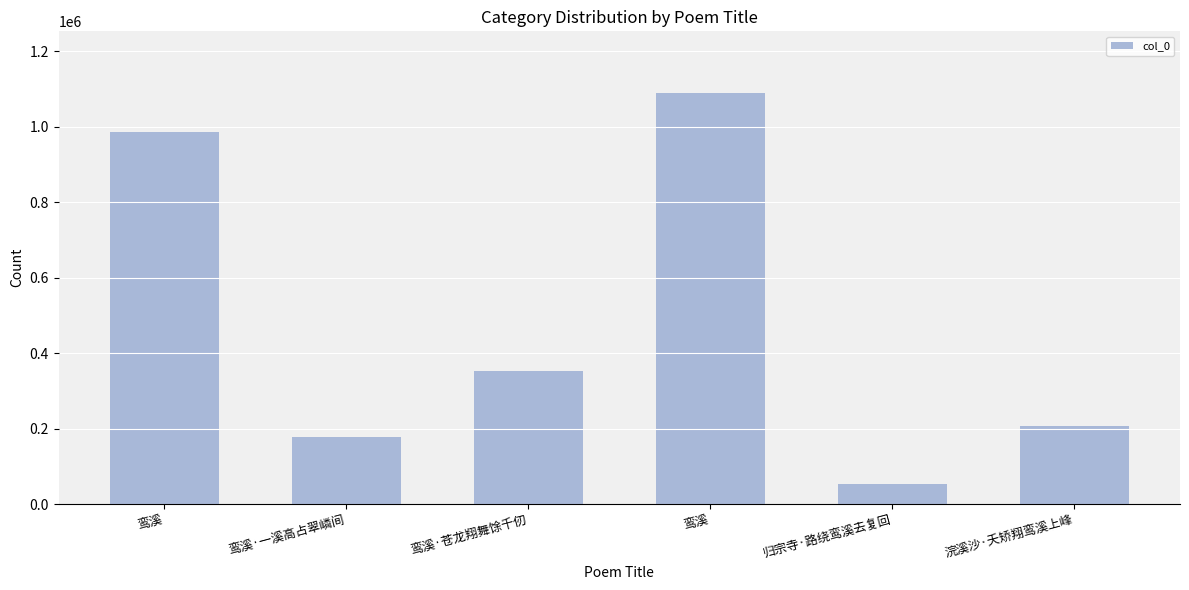

How many bars are there in total?

6